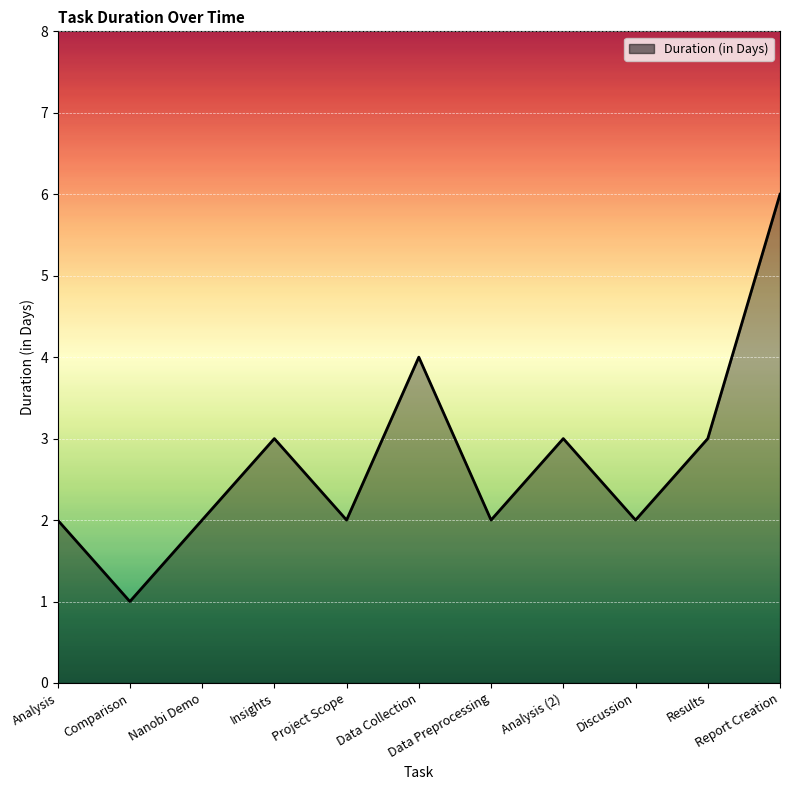

What is the greatest value displayed?

6